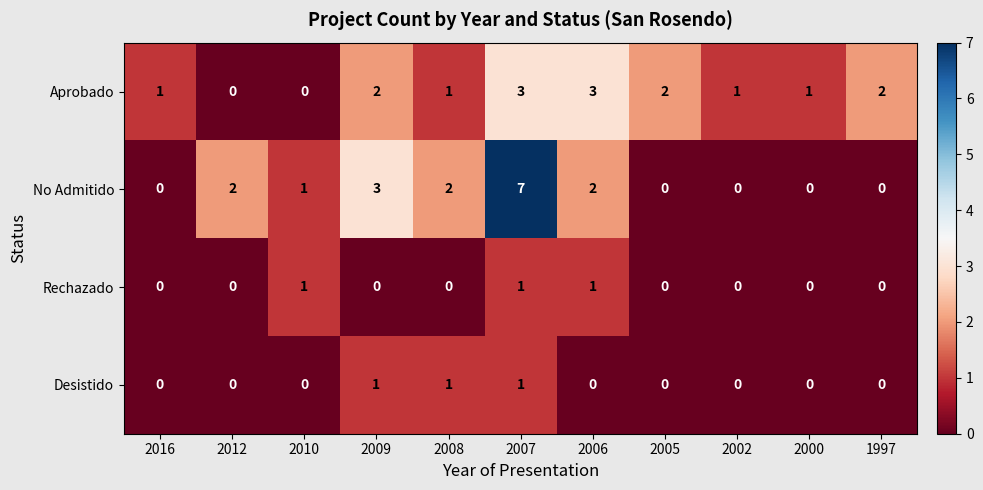

What is the total value across all series at 2002?

1